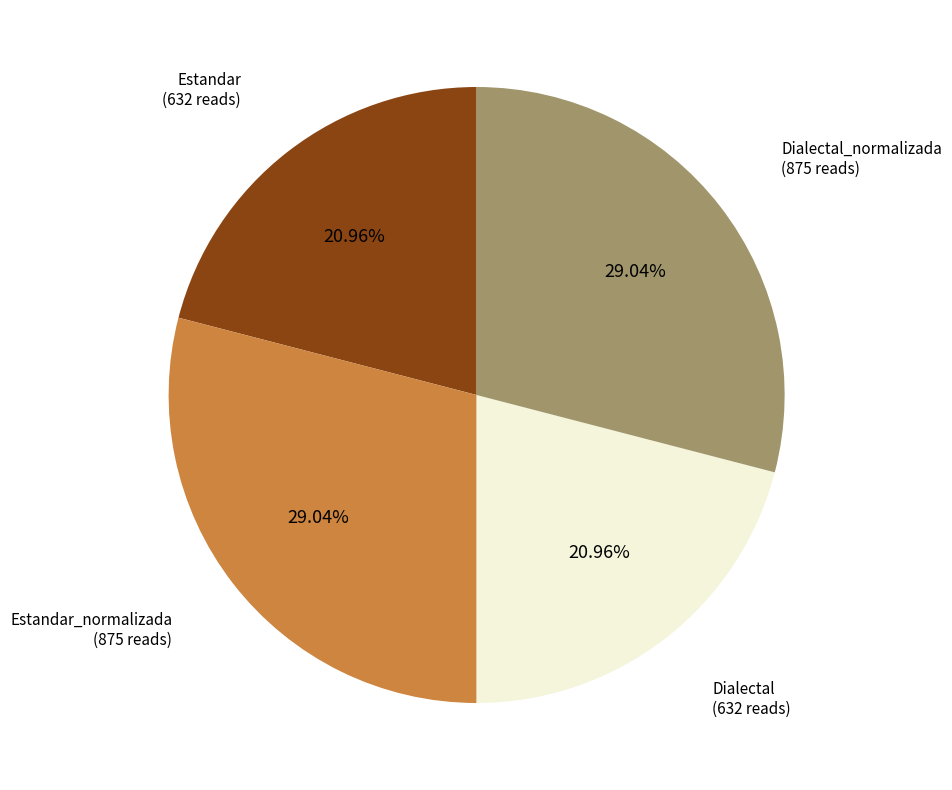

Is there a majority slice in this chart?

No